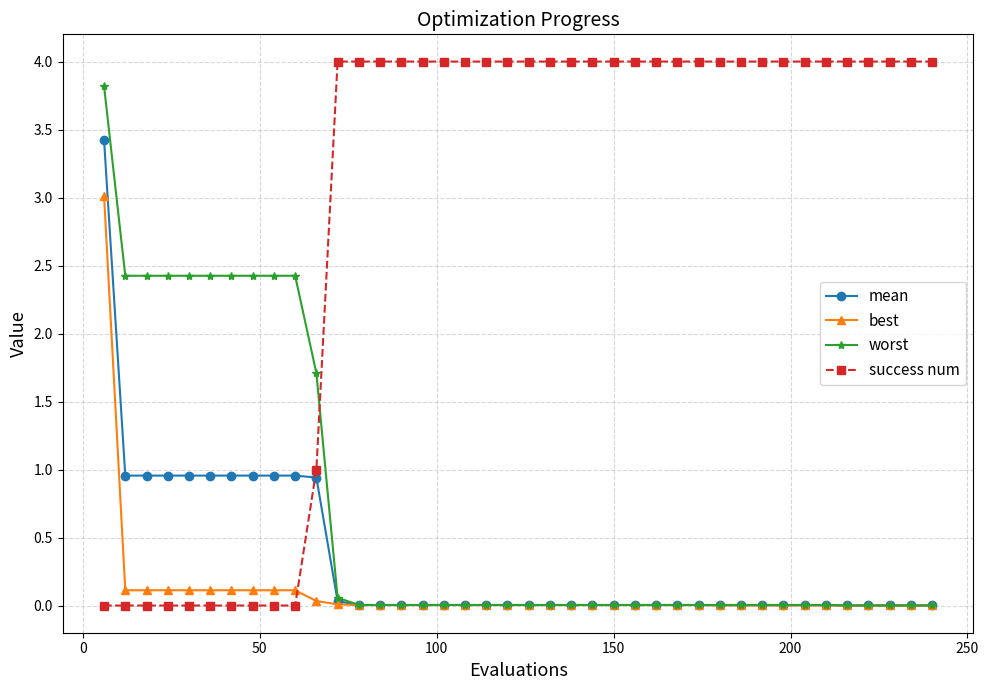

List the series in order of their peak value, highest first.

success num, worst, mean, best